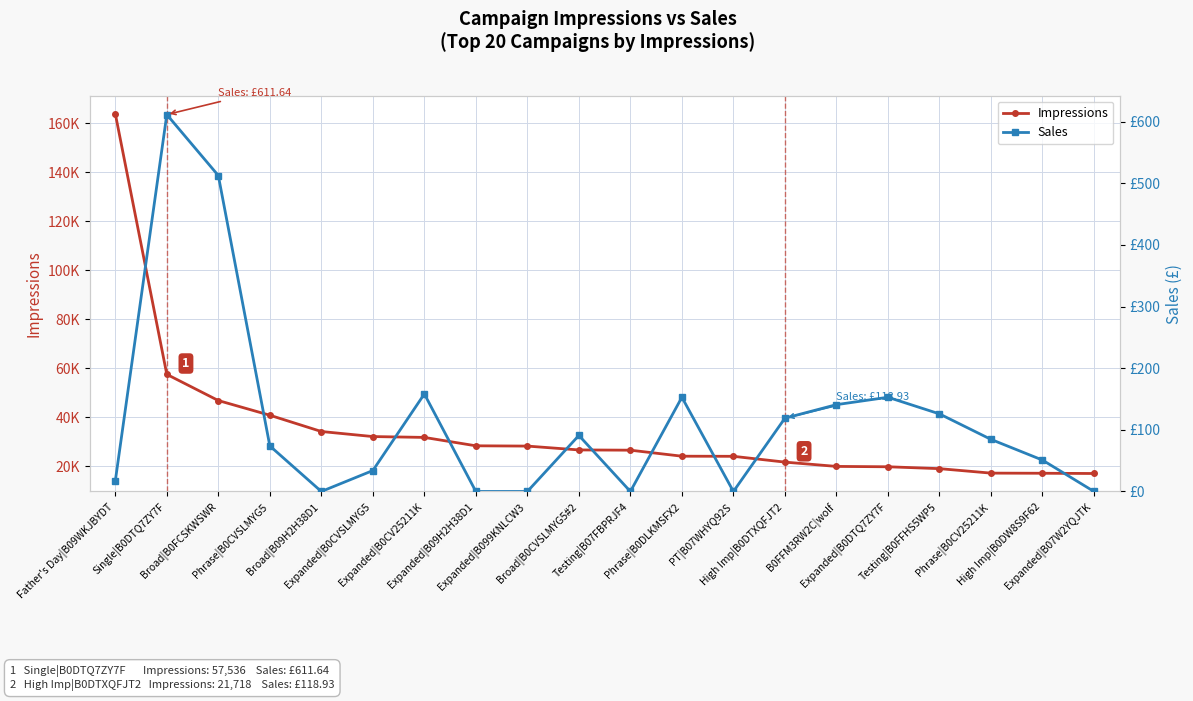

Is the value of Sales at Broad|B0FCSKWSWR greater than the value of Impressions at PT|B07WHYQ92S?

No